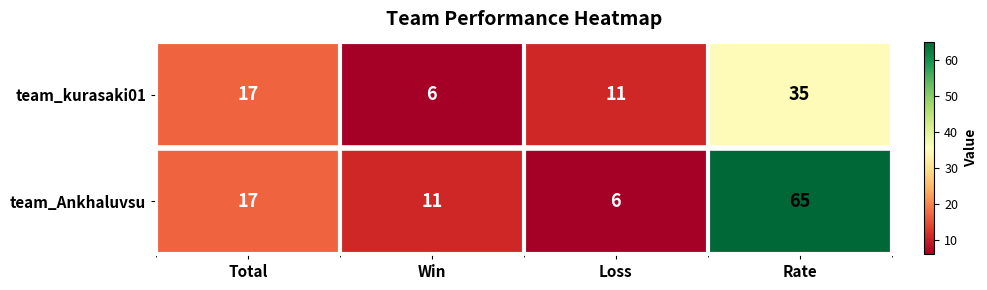

How many team_kurasaki01 values are between 11 and 35?

3